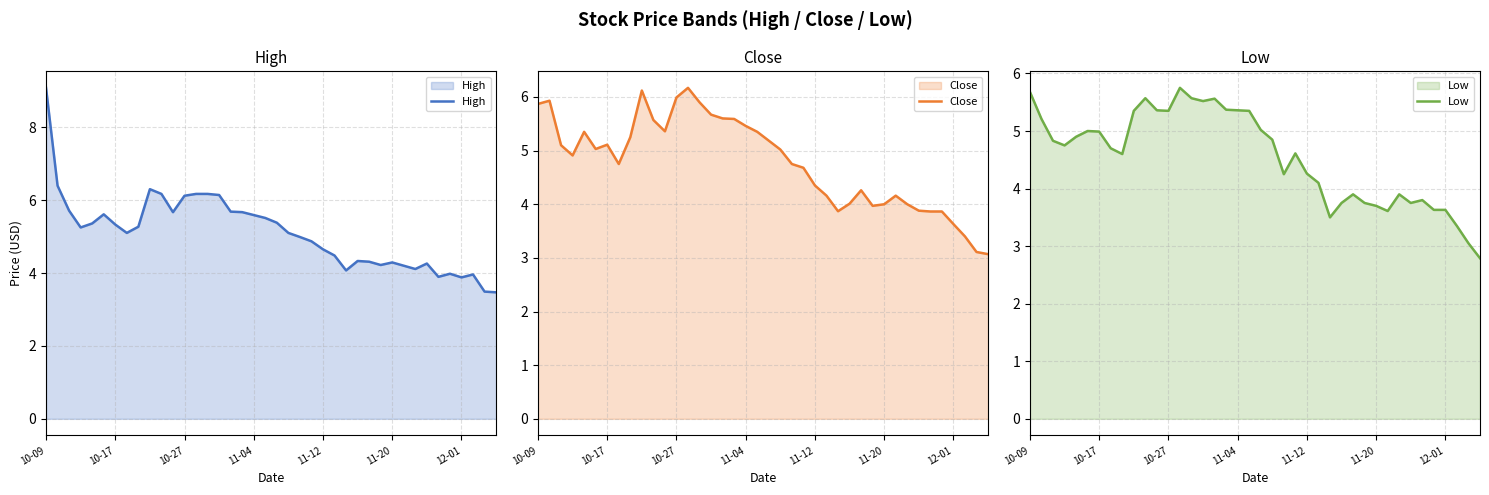

Rank the series at 23 from highest to lowest value.

High, Close, Low